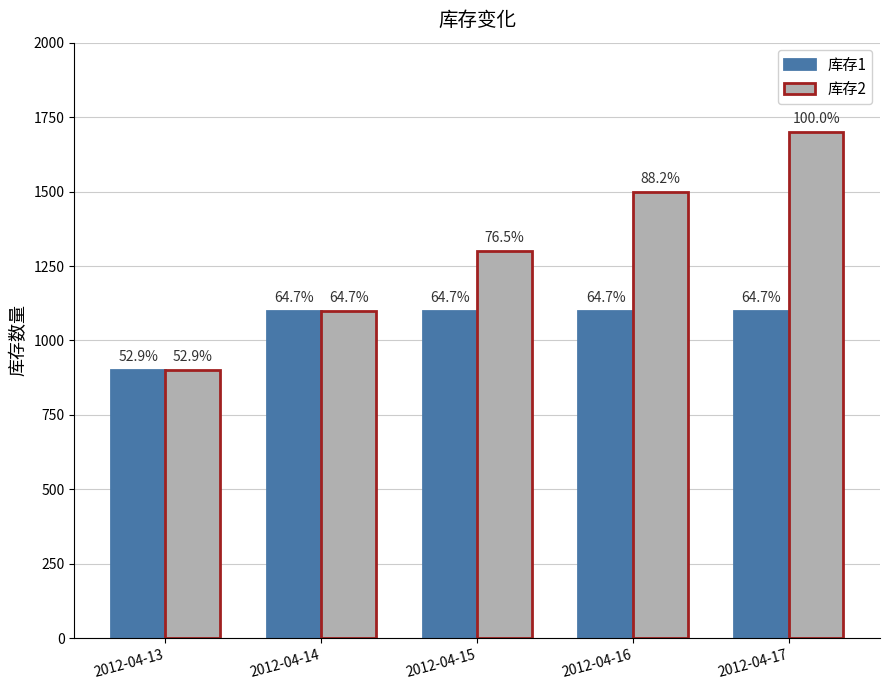

How many bars are there in each group?

2